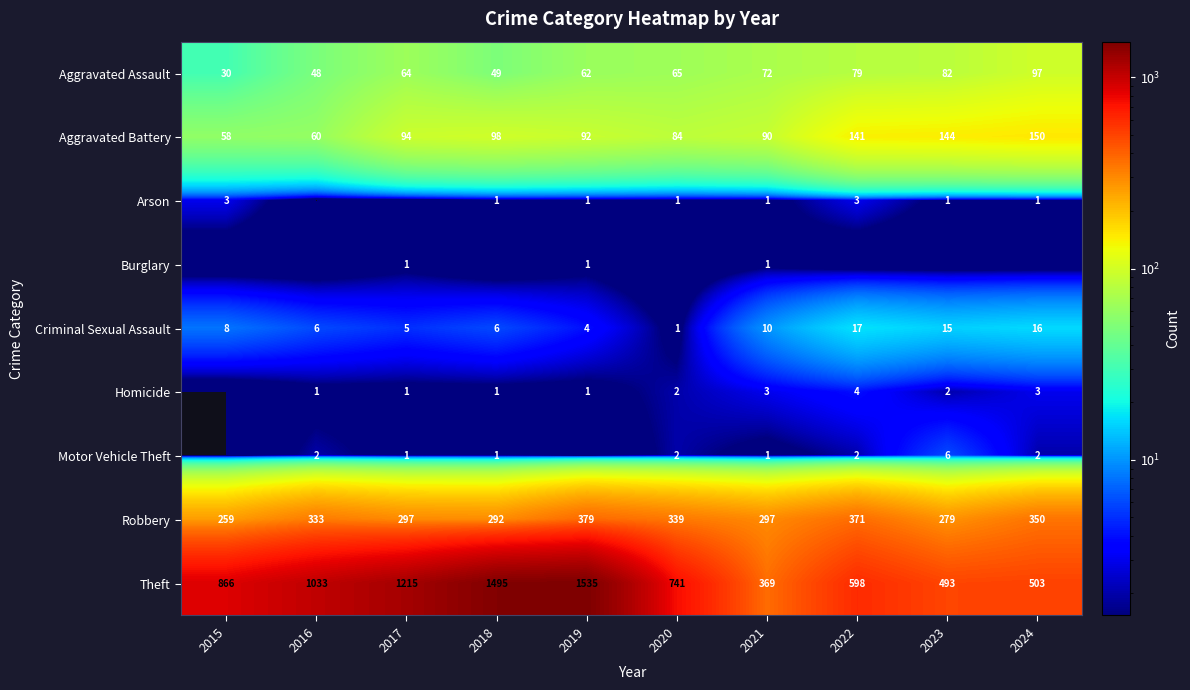

What is the sum of the Robbery values at 2017 and 2022?

668